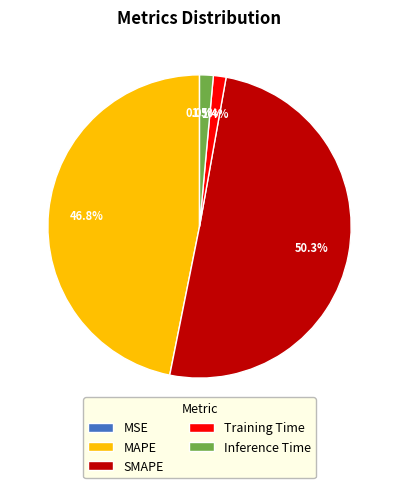

To the nearest percent, what is the difference between the largest and smallest slice percentages?

50%